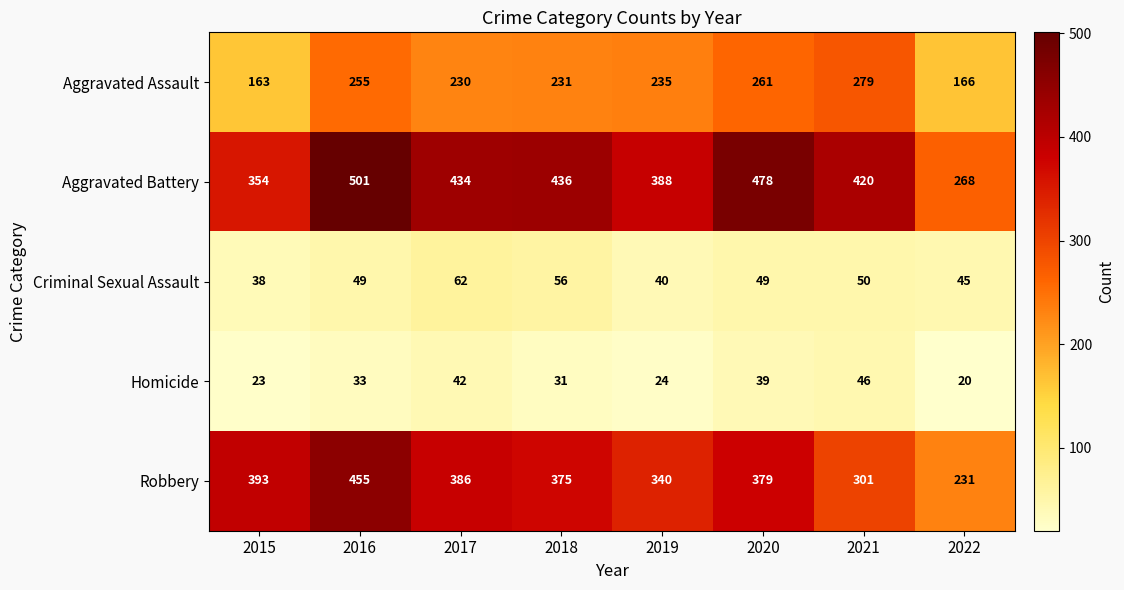

The value of Robbery at 2019 is 340. True or false?

True